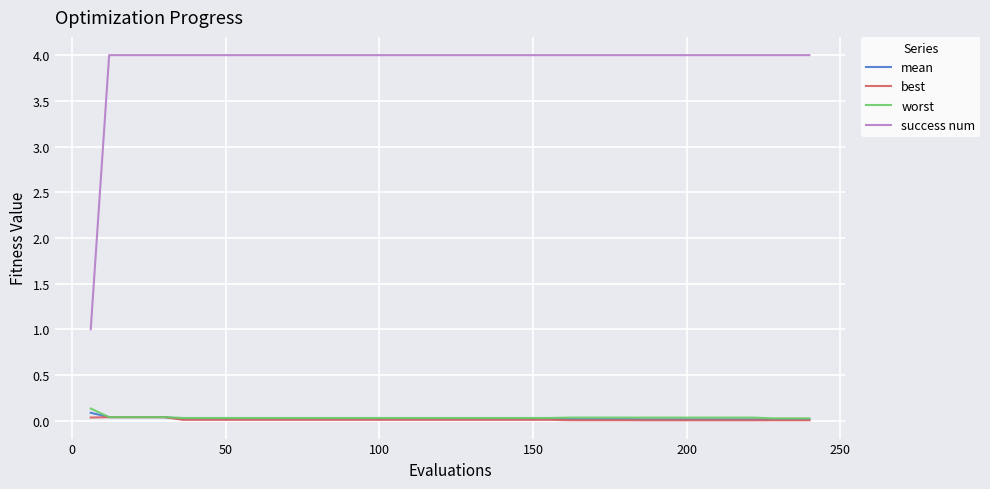

True or false: success num and worst intersect in this chart.

False